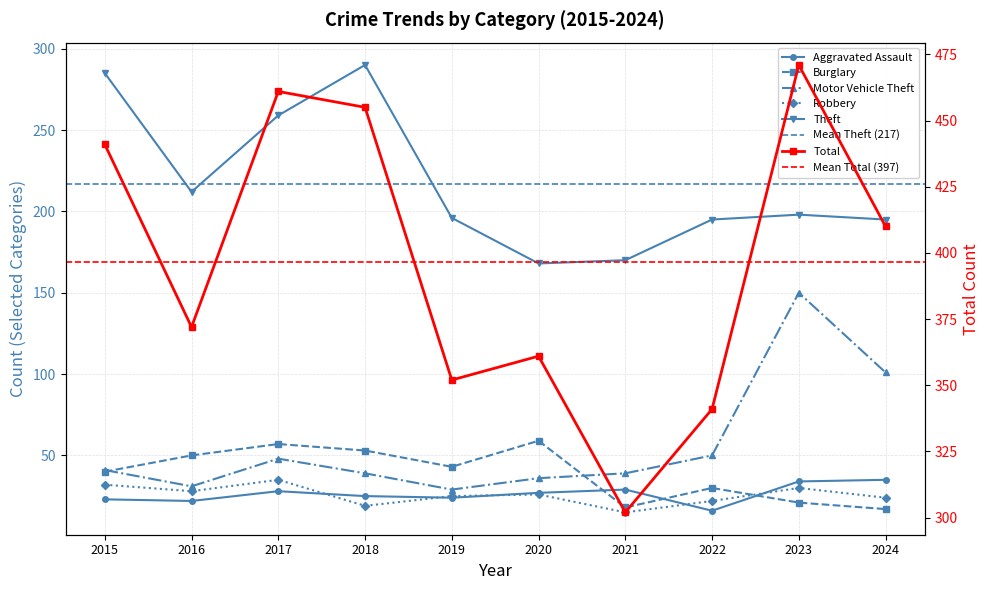

What is the value of the Theft point at the 3rd from the left?

259